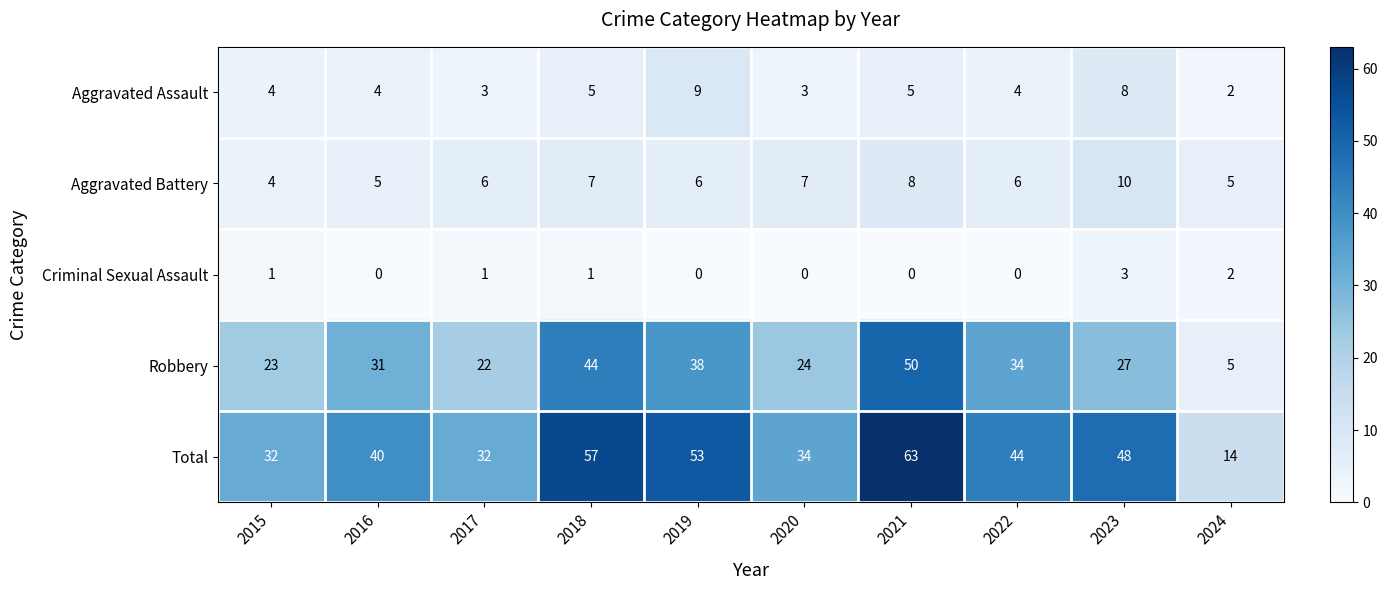

How many data points does each series have?

10